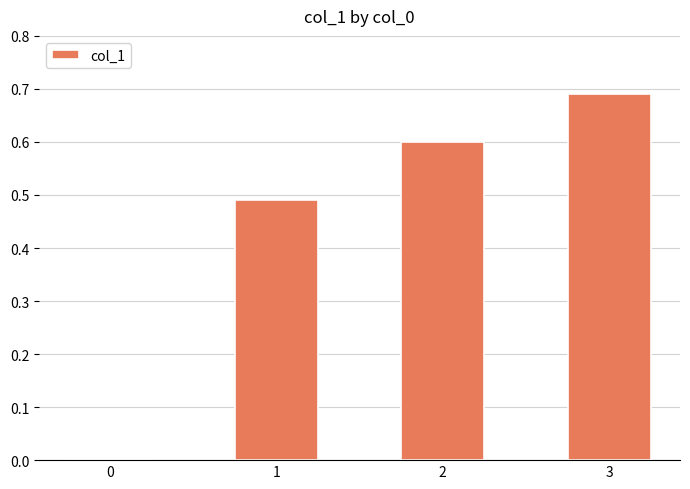

How many values are between 0 and 1?

4